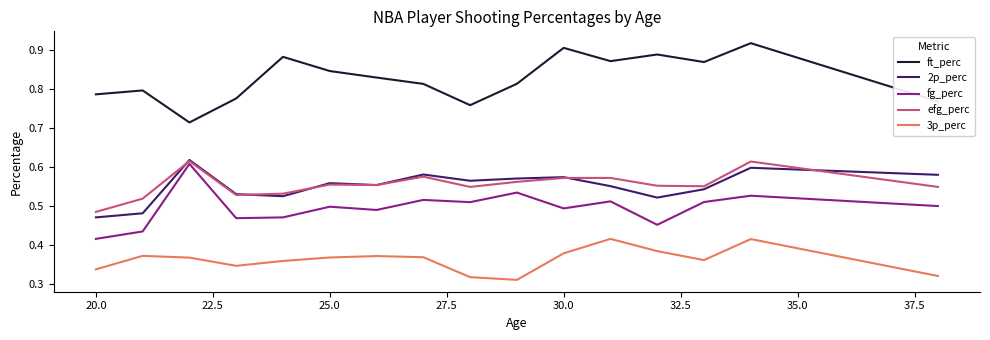

How many fg_perc values are between 0 and 1?

16